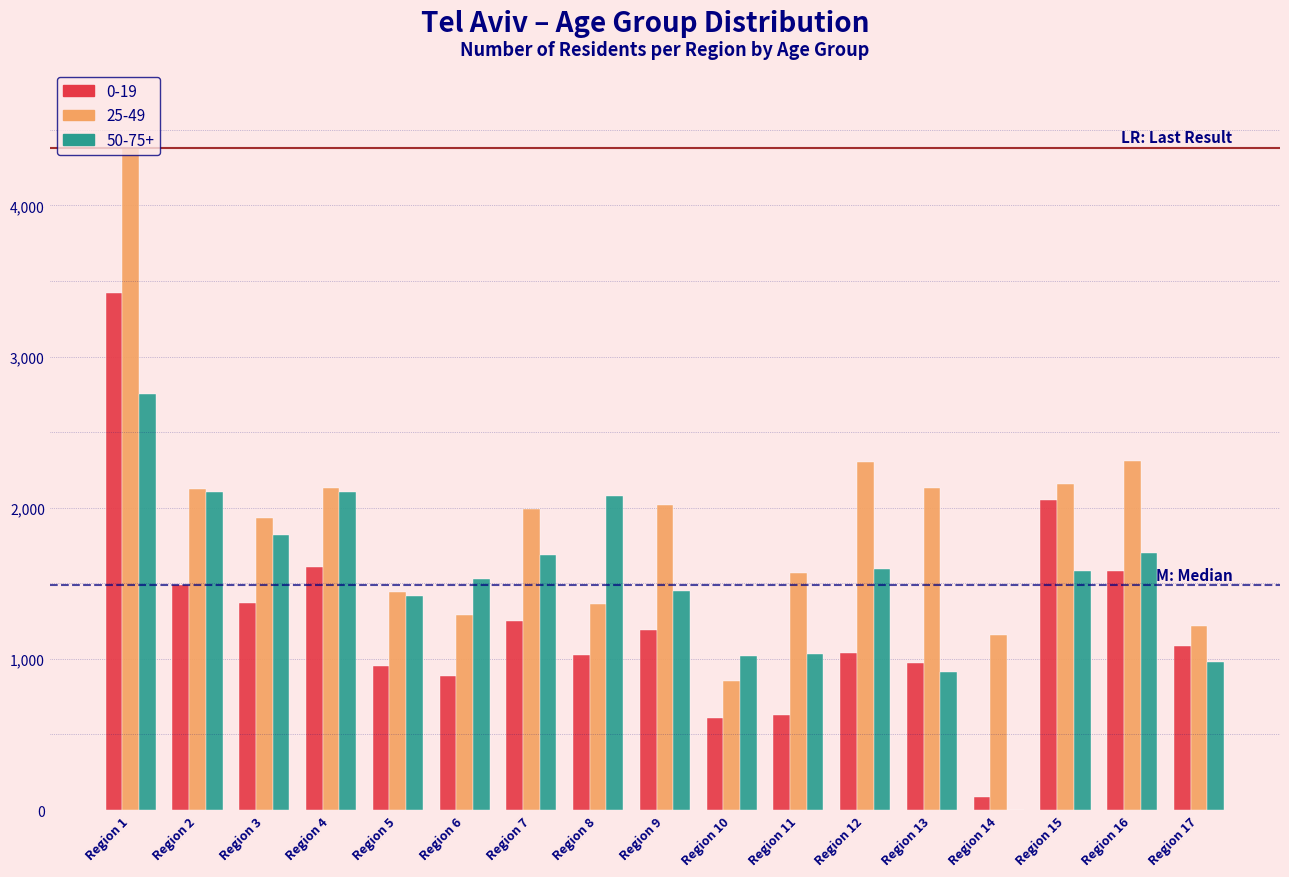

What is the greatest value displayed?

4378